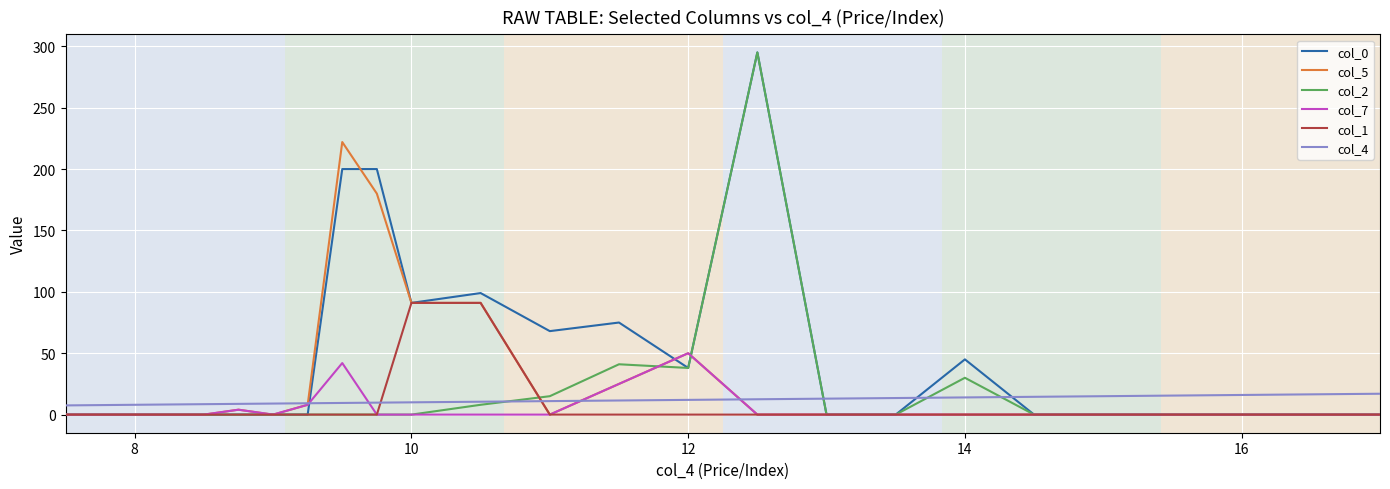

What is the highest value of the col_0 series?

295.0